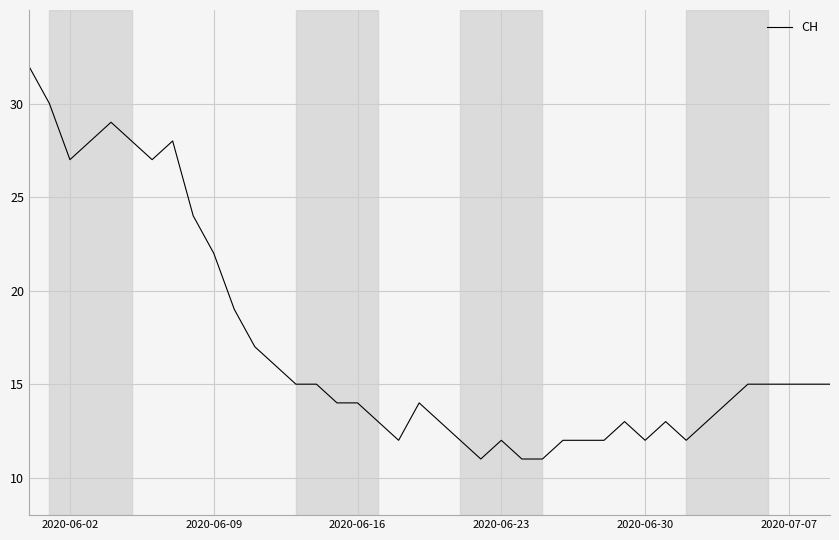

What is the greatest value displayed?

32